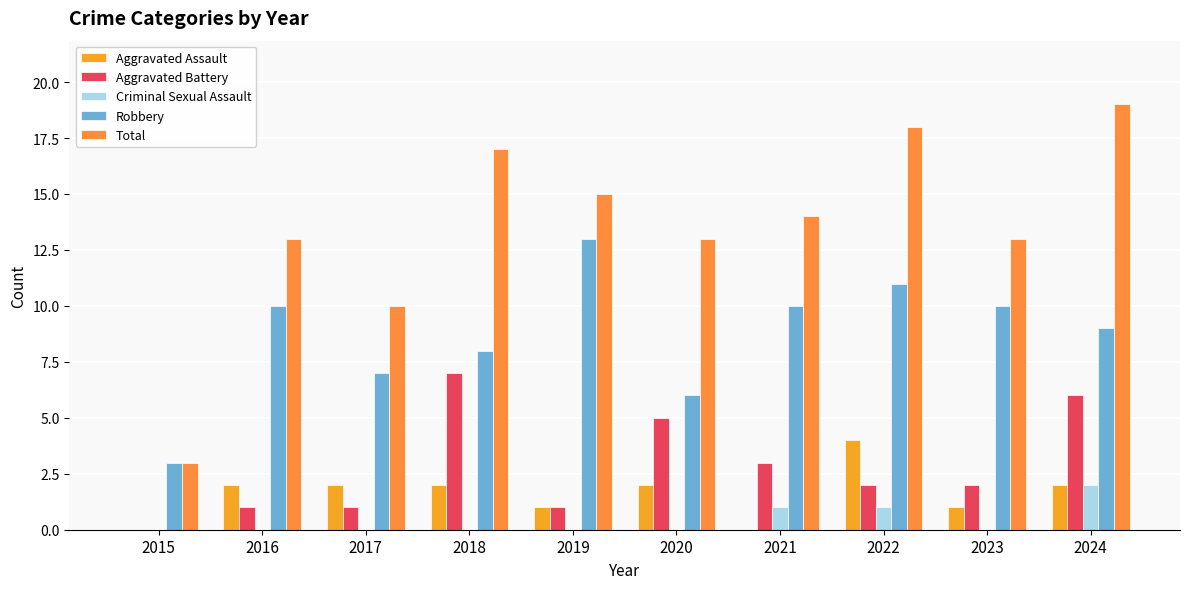

What is the highest value of the Aggravated Battery series?

7